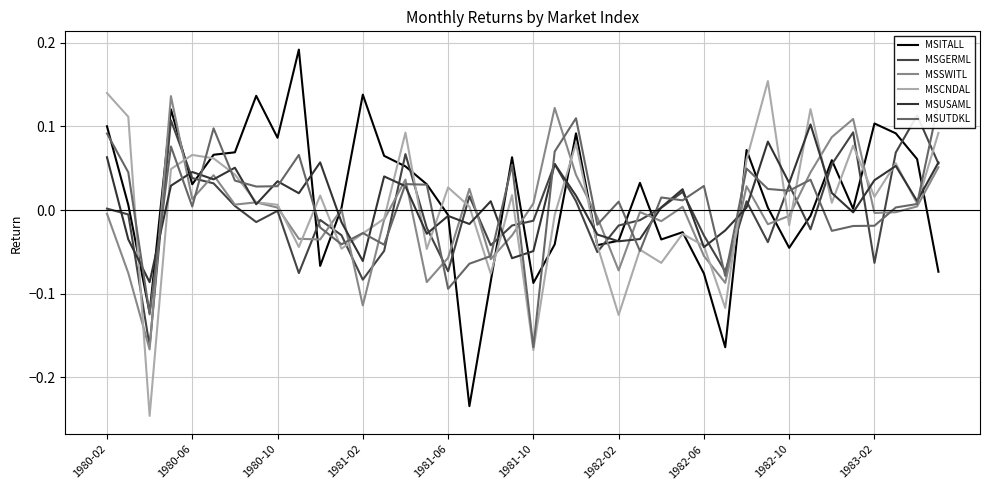

Is this an area chart (filled region under the line)?

No